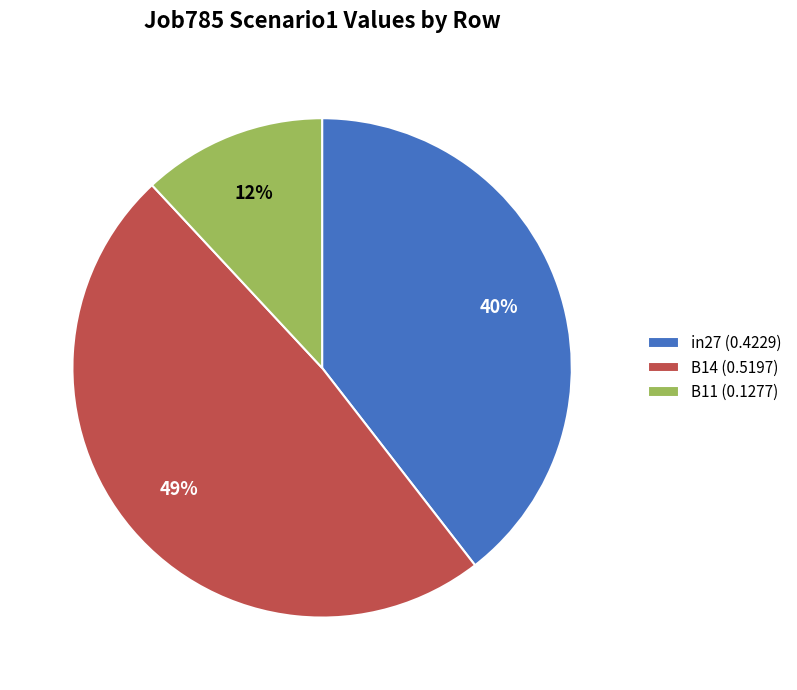

How many segments does this pie chart have?

3